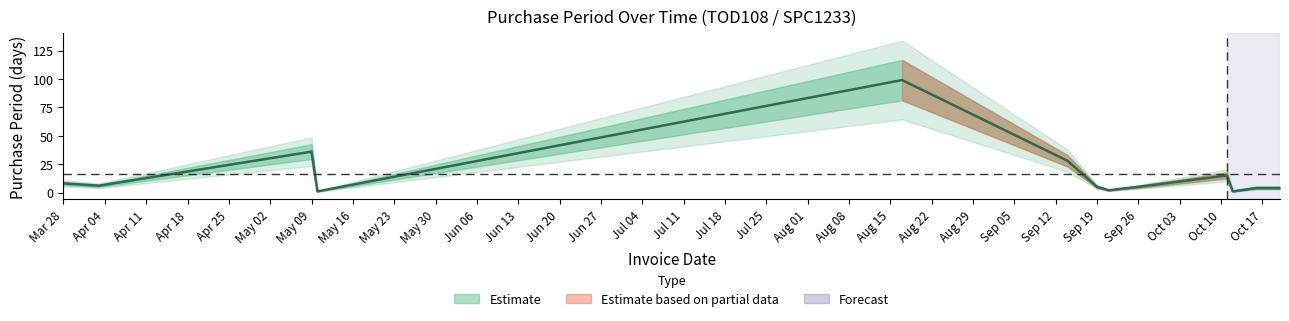

Where is the first local maximum?

May 09